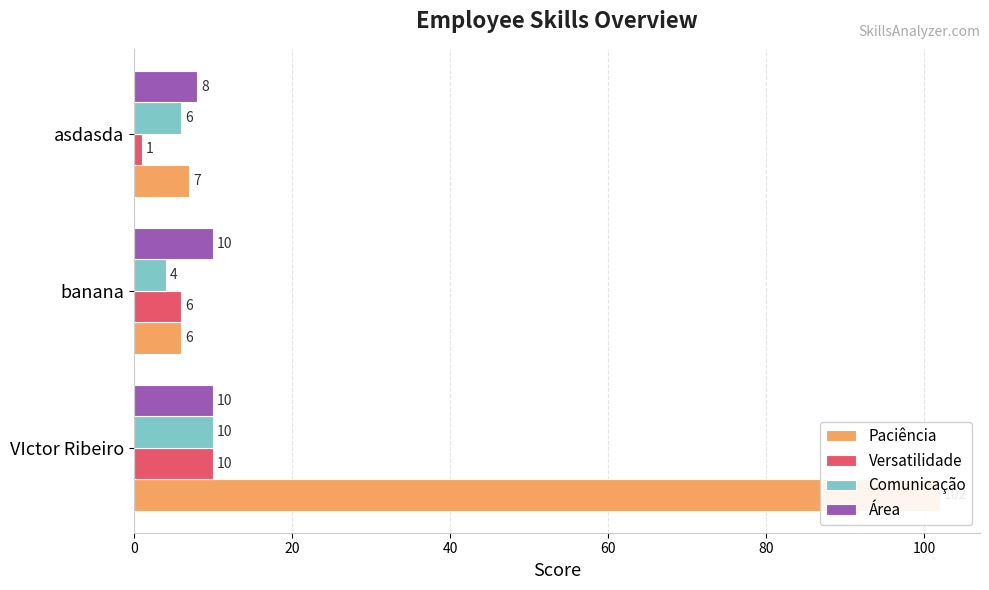

Reading left to right, what are all the values shown in this chart?

Paciência: 102	6	7
Versatilidade: 10	6	1
Comunicação: 10	4	6
Área: 10	10	8